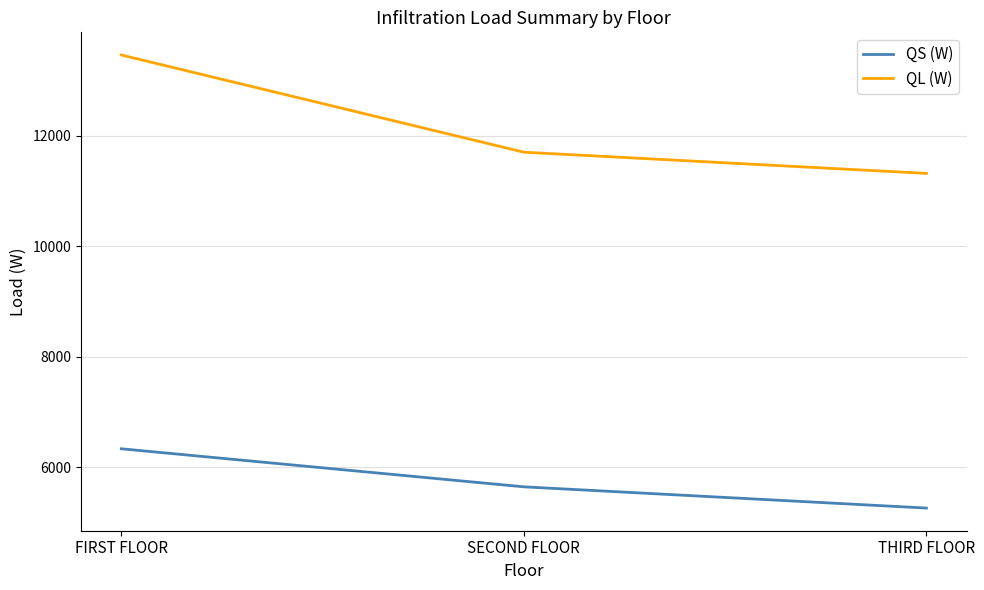

What position from the left is SECOND FLOOR?

2